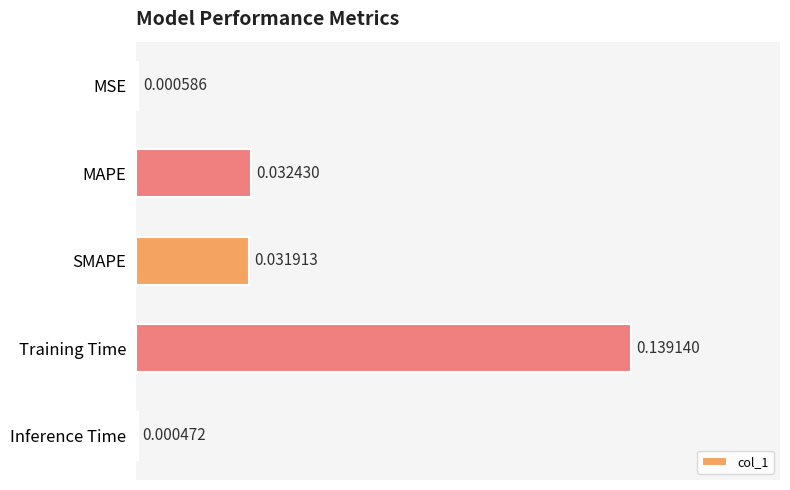

Between Training Time and MSE, which is larger?

Training Time